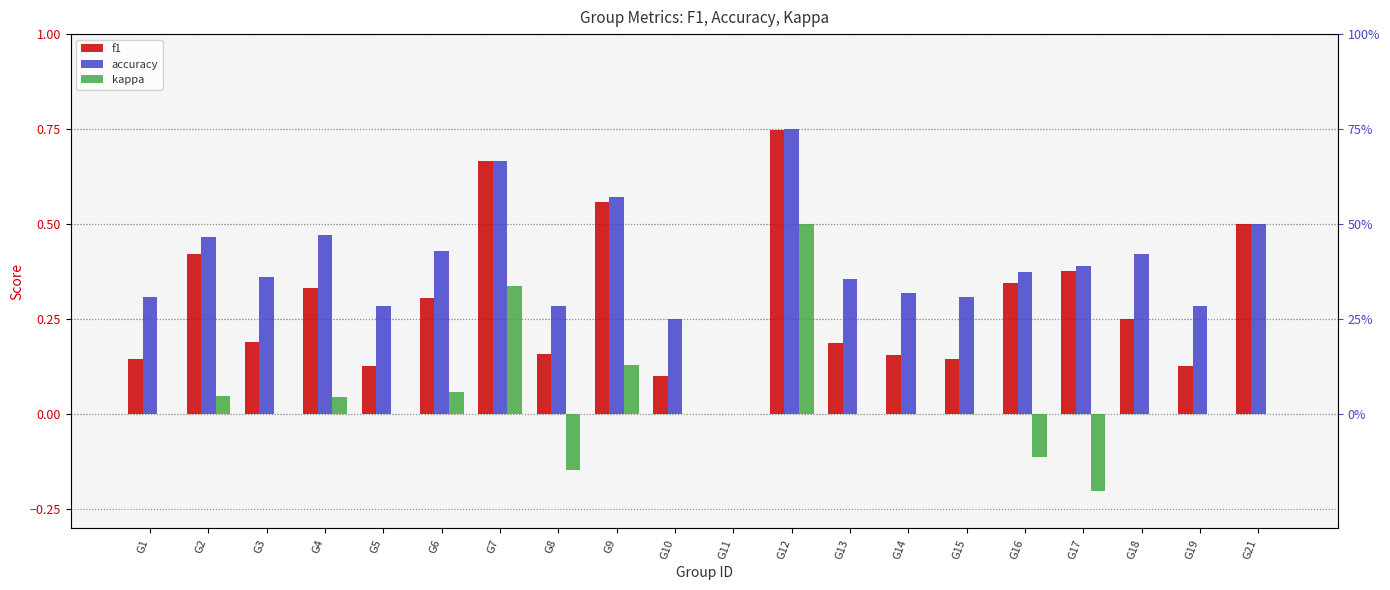

Where is f1 nearest to the value 0?

G11